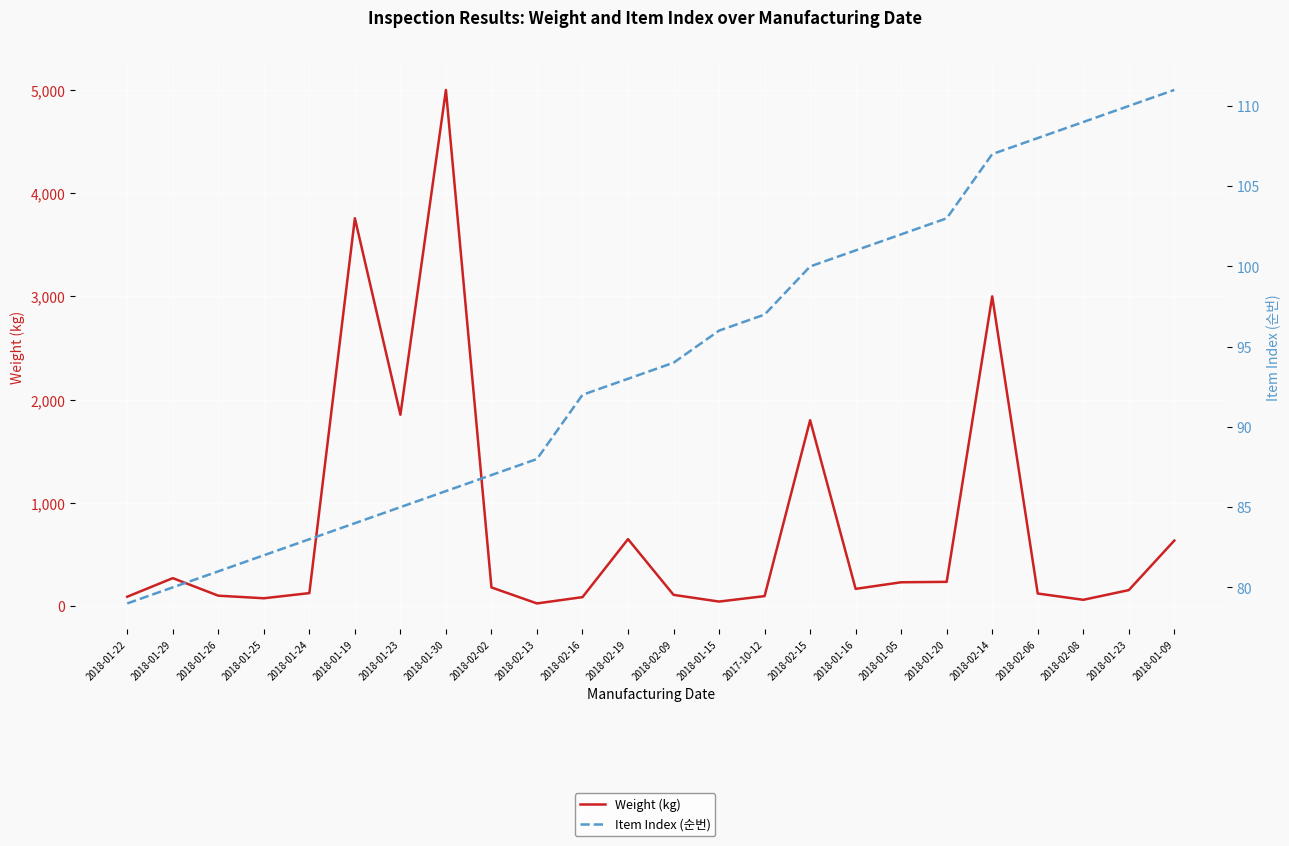

Reading left to right, extract all data points from this chart.

Weight (kg): 2018-01-22=90	2018-01-29=270	2018-01-26=100	2018-01-25=75	2018-01-24=125	2018-01-19=3757	2018-01-23=1853	2018-01-30=5000	2018-02-02=180	2018-02-13=25	2018-02-16=86	2018-02-19=648	2018-02-09=108	2018-01-15=43	2017-10-12=96	2018-02-15=1800	2018-01-16=166	2018-01-05=230	2018-01-20=234	2018-02-14=3000	2018-02-06=121	2018-02-08=60	2018-01-23=154	2018-01-09=634
Item Index (순번): 2018-01-22=79	2018-01-29=80	2018-01-26=81	2018-01-25=82	2018-01-24=83	2018-01-19=84	2018-01-23=85	2018-01-30=86	2018-02-02=87	2018-02-13=88	2018-02-16=92	2018-02-19=93	2018-02-09=94	2018-01-15=96	2017-10-12=97	2018-02-15=100	2018-01-16=101	2018-01-05=102	2018-01-20=103	2018-02-14=107	2018-02-06=108	2018-02-08=109	2018-01-23=110	2018-01-09=111